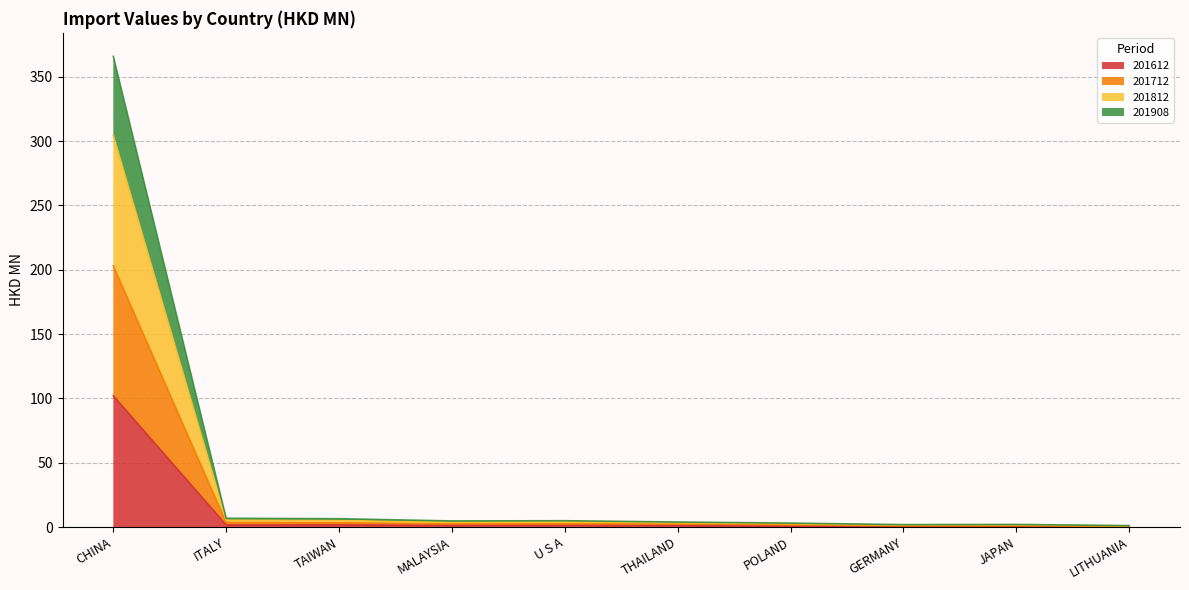

True or false: 201908 and 201712 intersect in this chart.

False